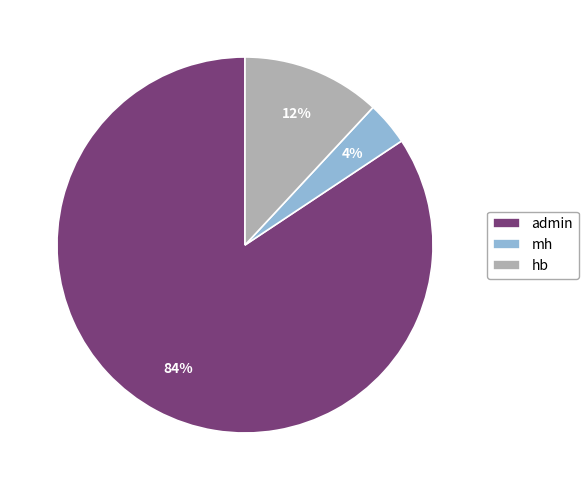

Is it true that hb is 23% of the pie?

False